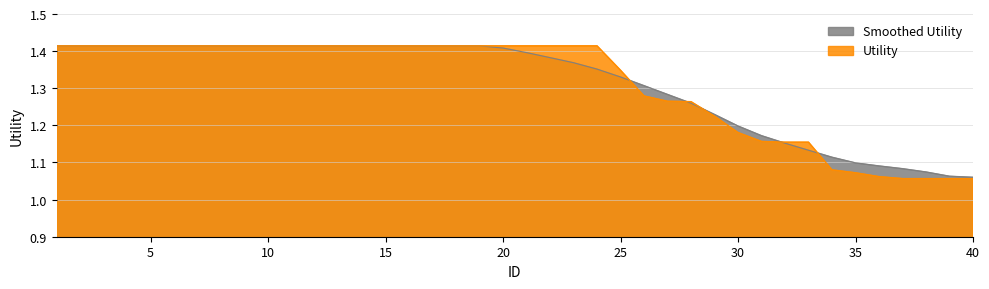

Does the chart have visible grid lines?

Yes